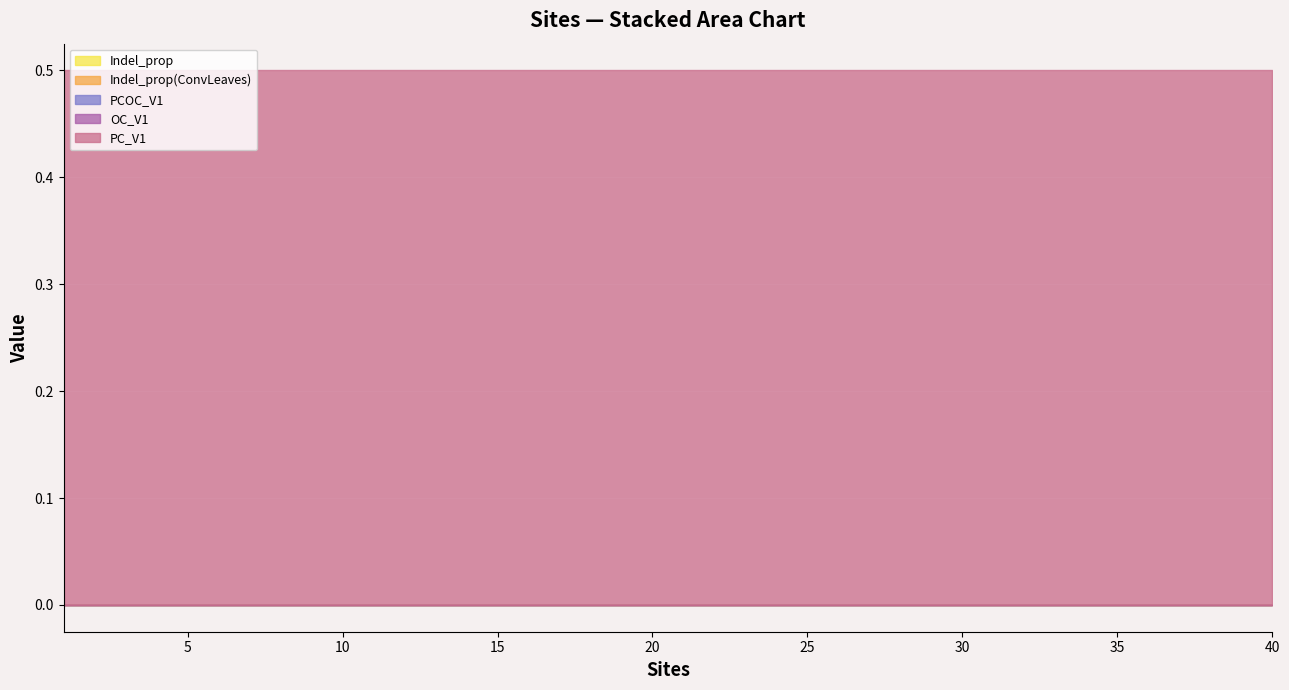

At which category is the sum across all series the highest?

4